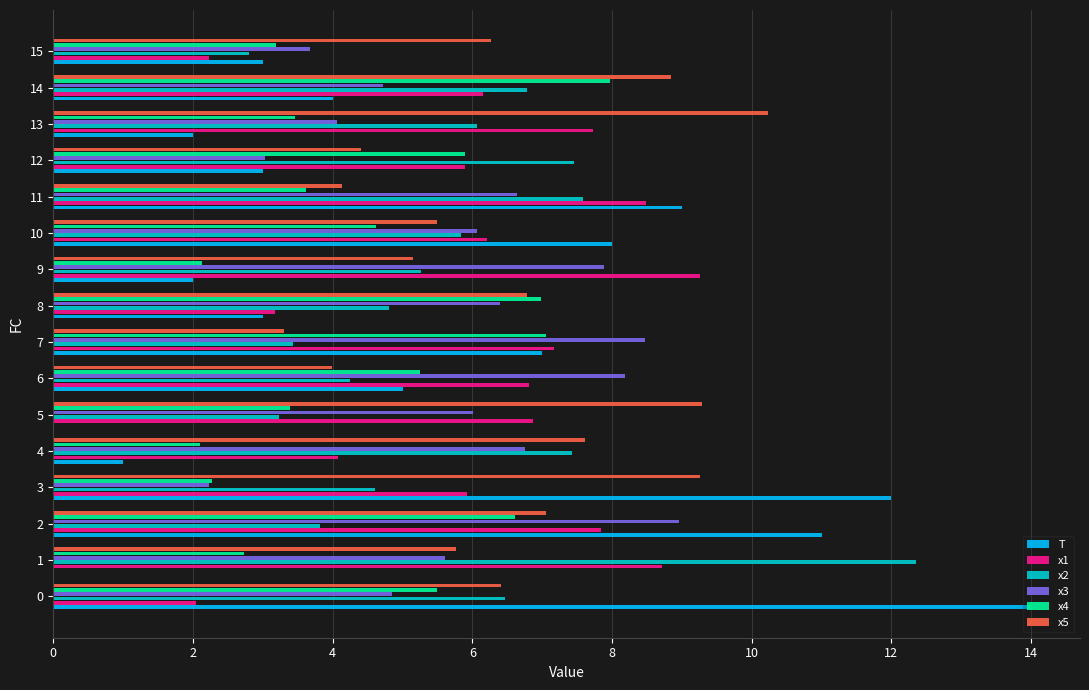

What is the maximum value shown in the chart?

14.0